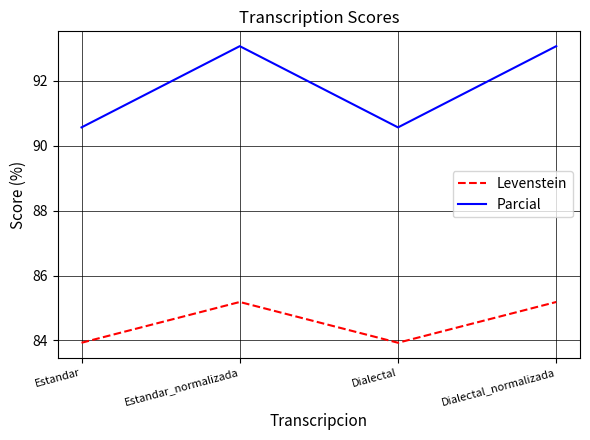

At which category does Parcial reach its first local valley?

Dialectal